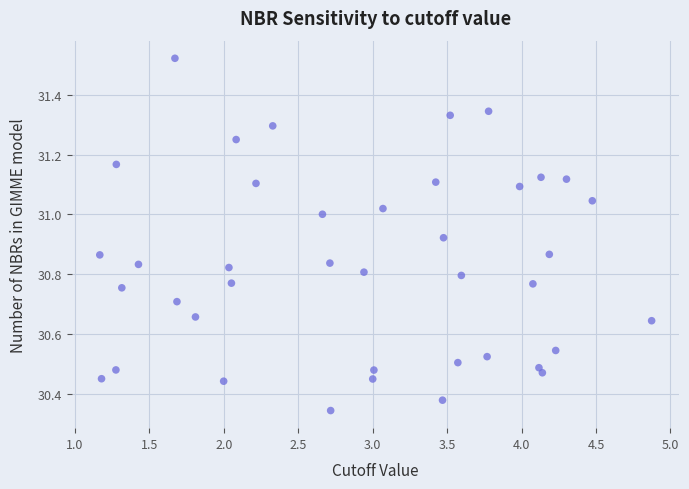

What is the range of Y values (max minus min)?

1.2